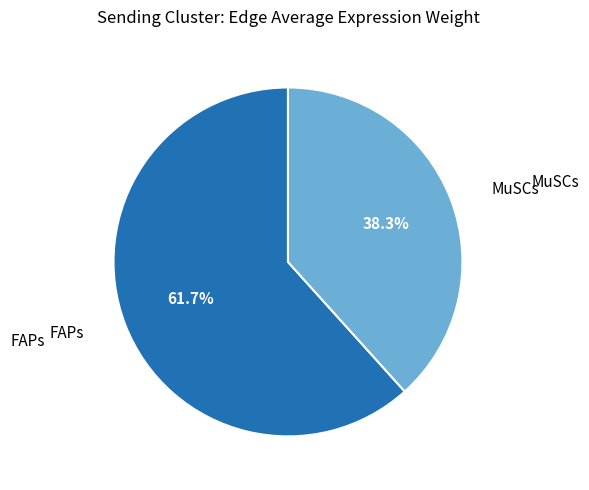

Is there any slice that represents more than half of the pie?

Yes